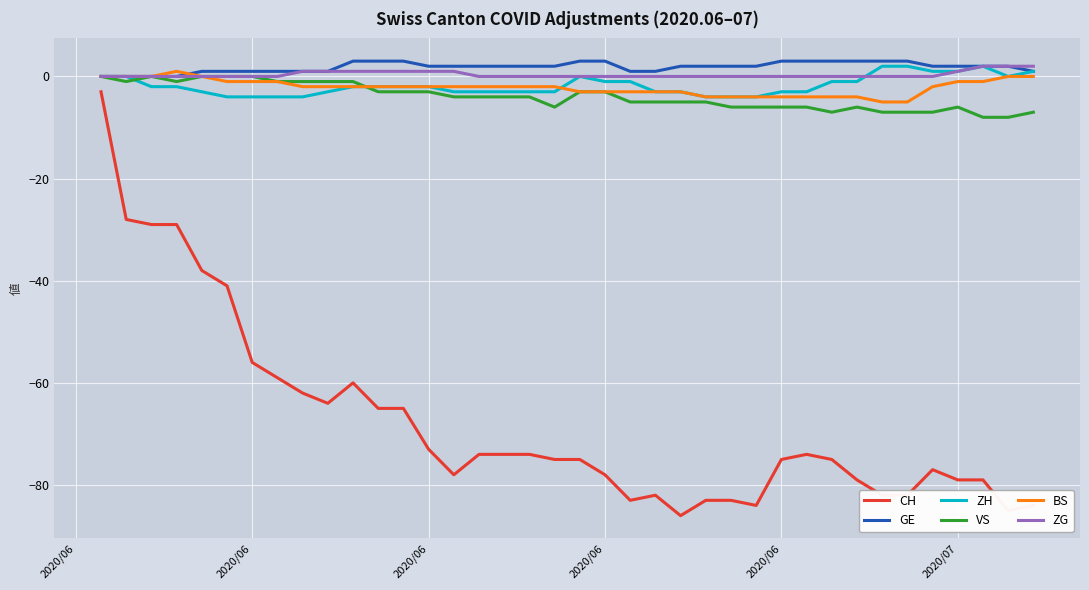

Count the number of categories in the chart.

38